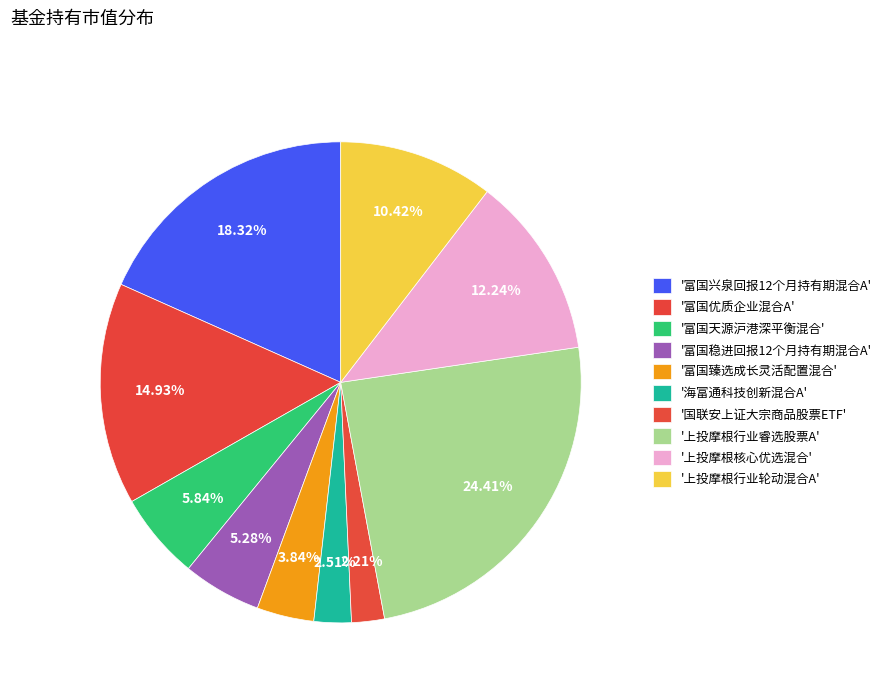

To the nearest percent, what is the difference between the largest and smallest slice percentages?

22%